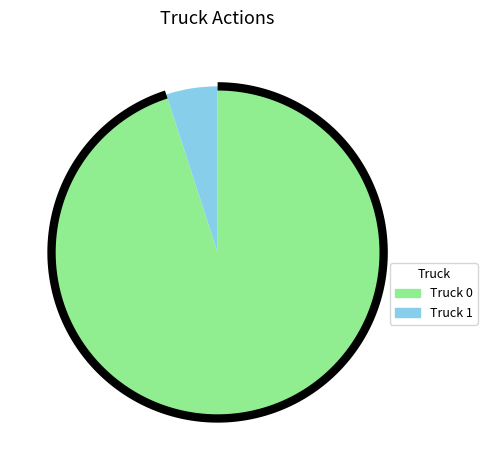

What is the change in value from Truck 0 to Truck 1?

-18